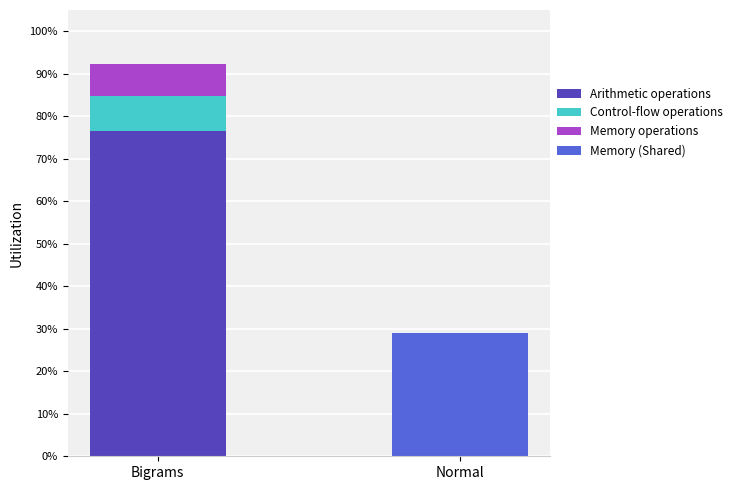

True or false: Control-flow operations has a value of 3.2 at Normal.

False